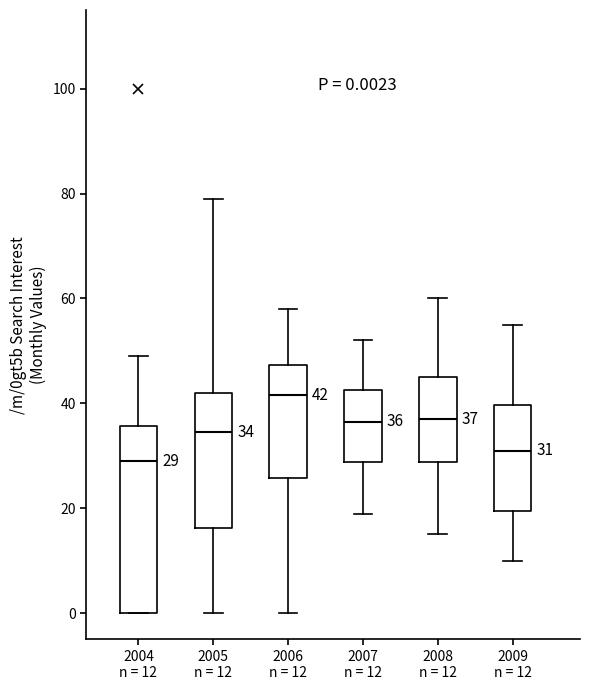

Which box has the highest median line?

2006 n = 12